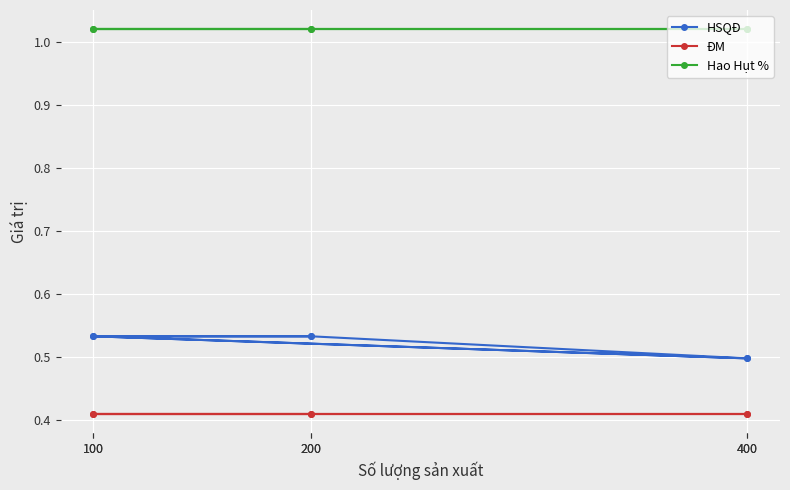

At how many categories does at least one series exceed 0?

6